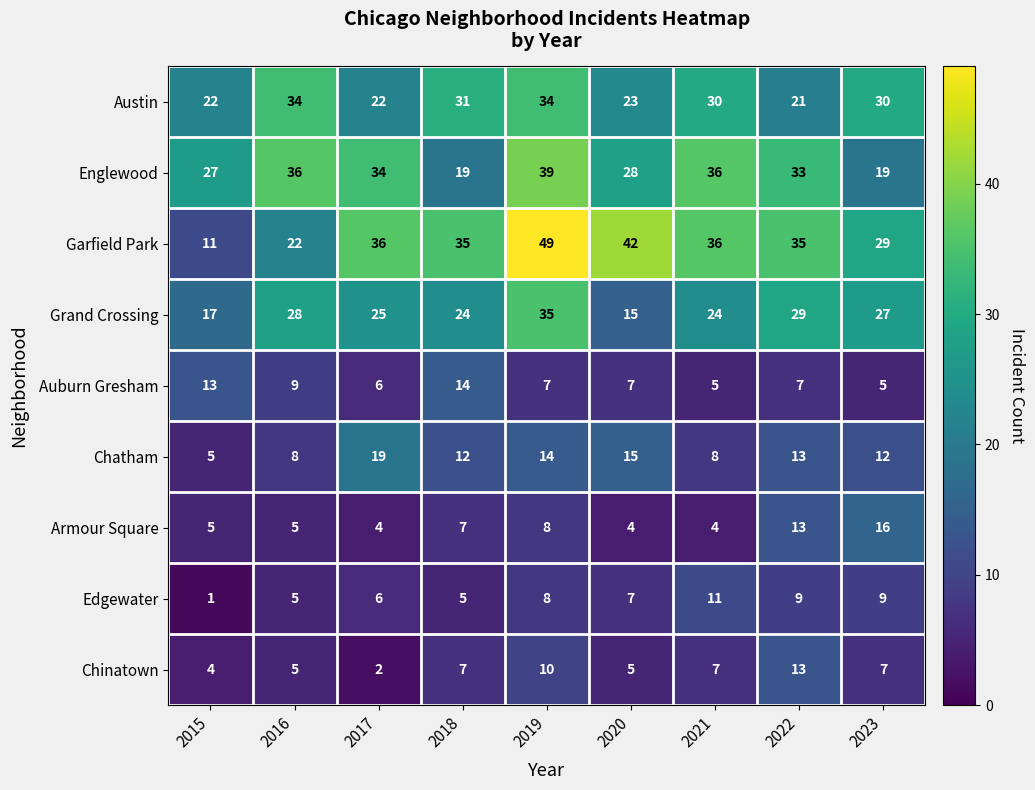

Where does the Auburn Gresham series first go above 7?

2015